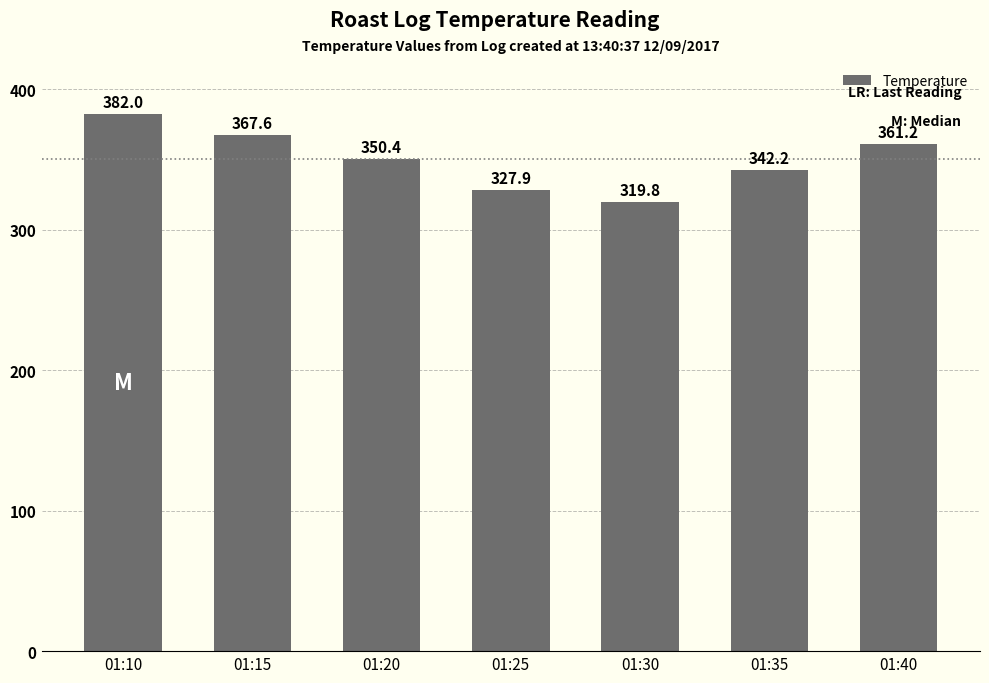

What is the ratio of the value at 01:40 to the value at 01:15?

1.0